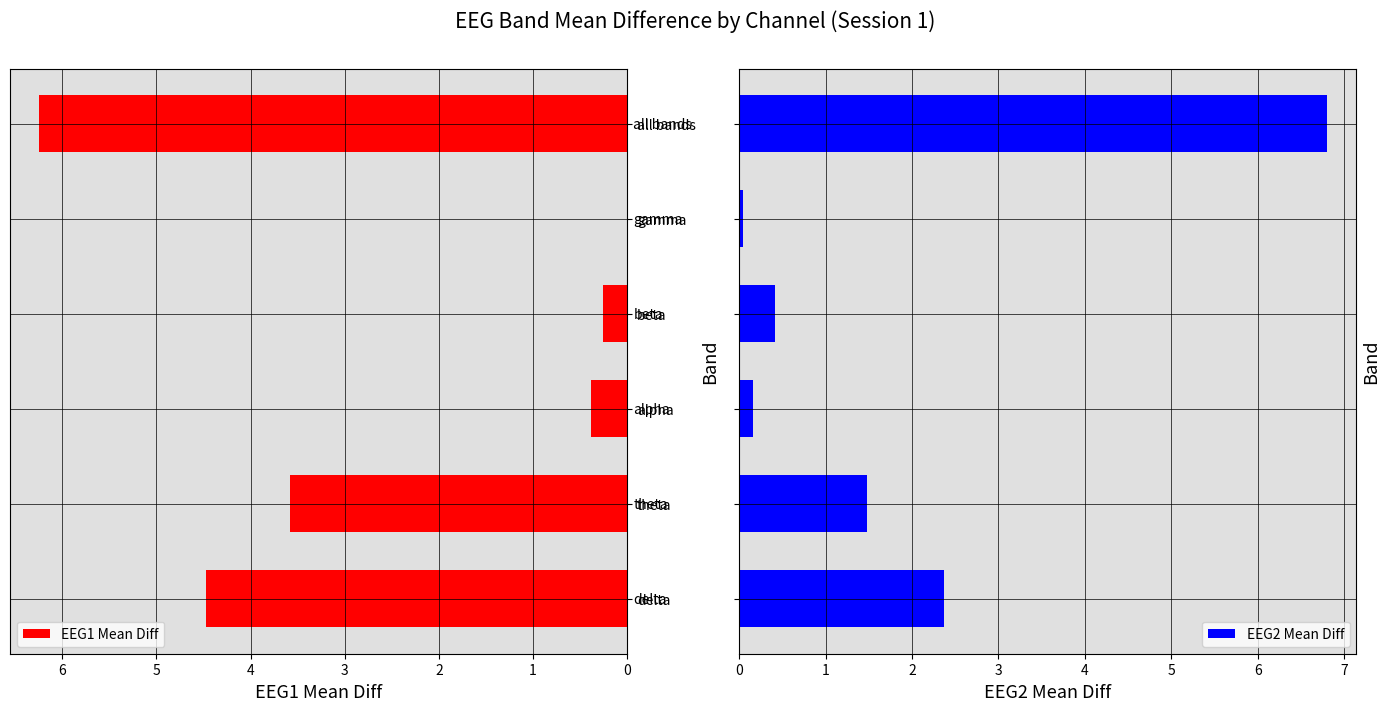

What is the sum of the EEG1 Mean Diff values at delta and all bands?

10.7